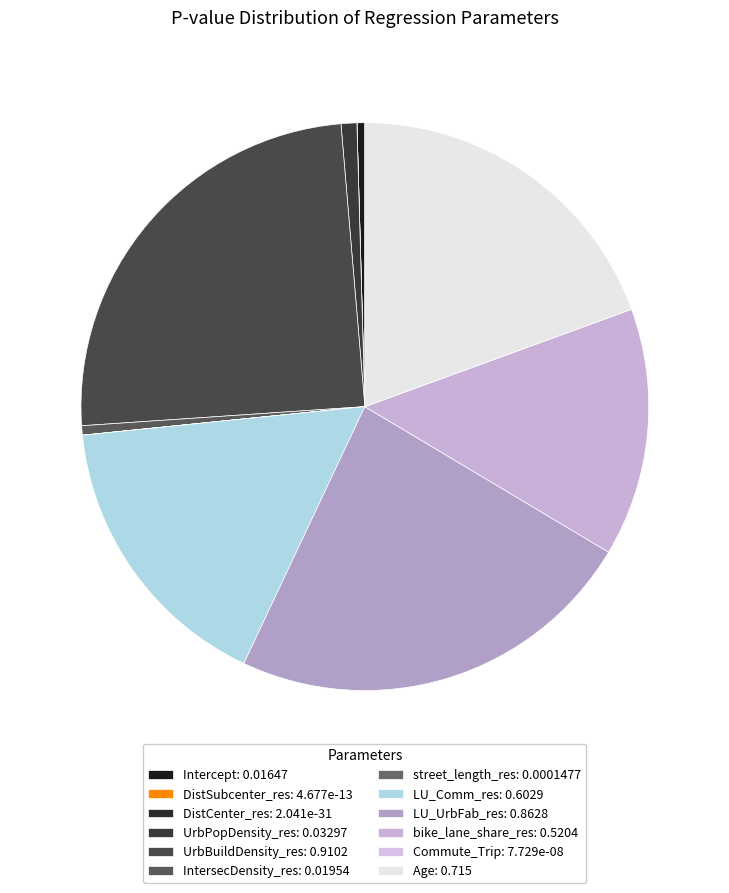

Rank the categories by value from lowest to highest.

DistCenter_res, DistSubcenter_res, Commute_Trip, street_length_res, Intercept, IntersecDensity_res, UrbPopDensity_res, bike_lane_share_res, LU_Comm_res, Age, LU_UrbFab_res, UrbBuildDensity_res